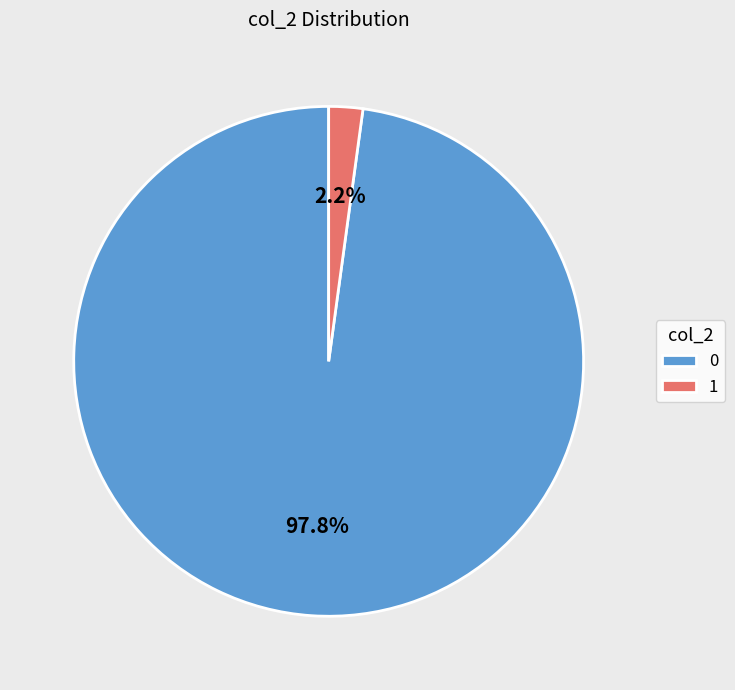

Combined, what portion of the pie is 0 and 1?

100.0%